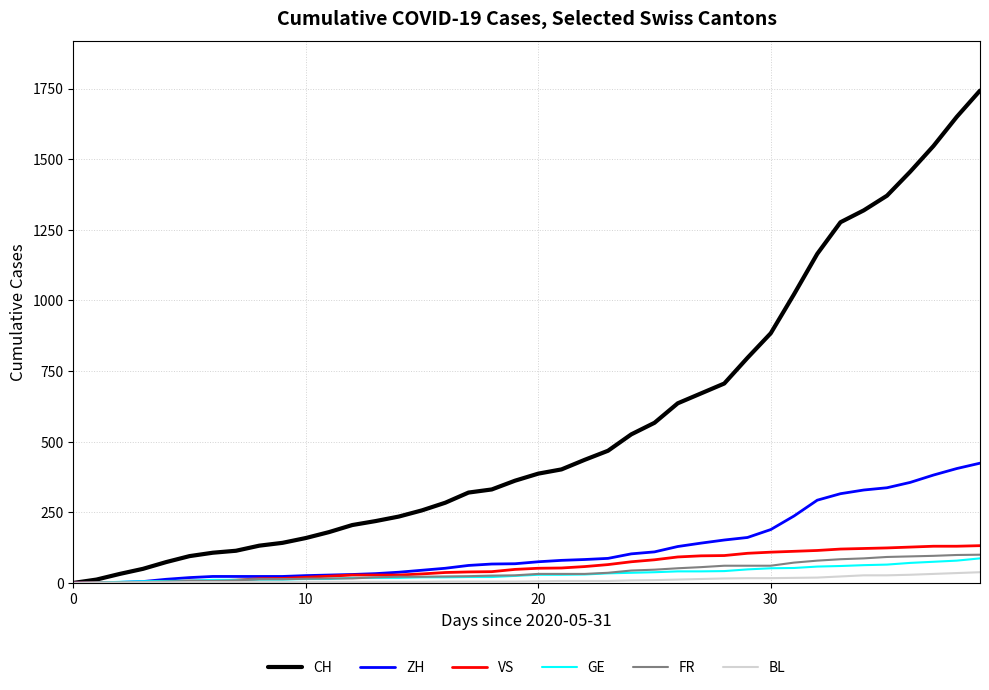

Which series has the widest spread of values?

CH